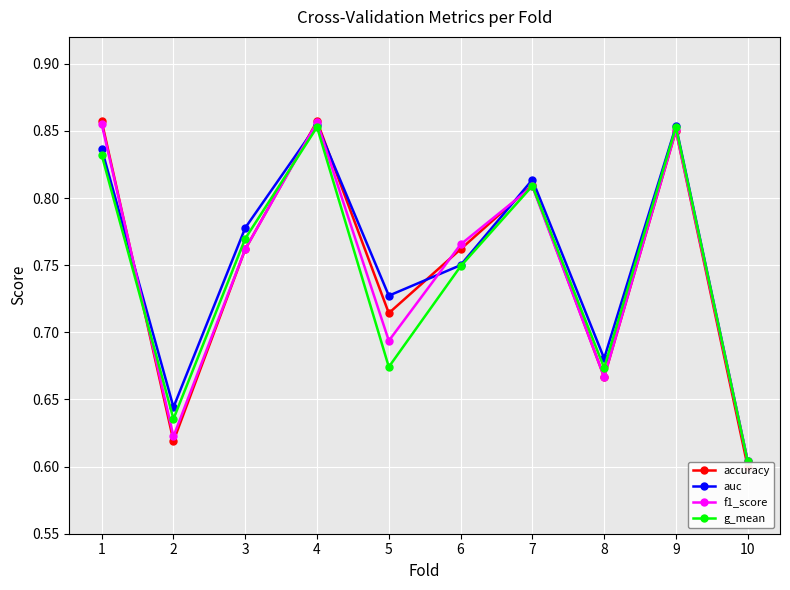

Is this an area chart (filled region under the line)?

No